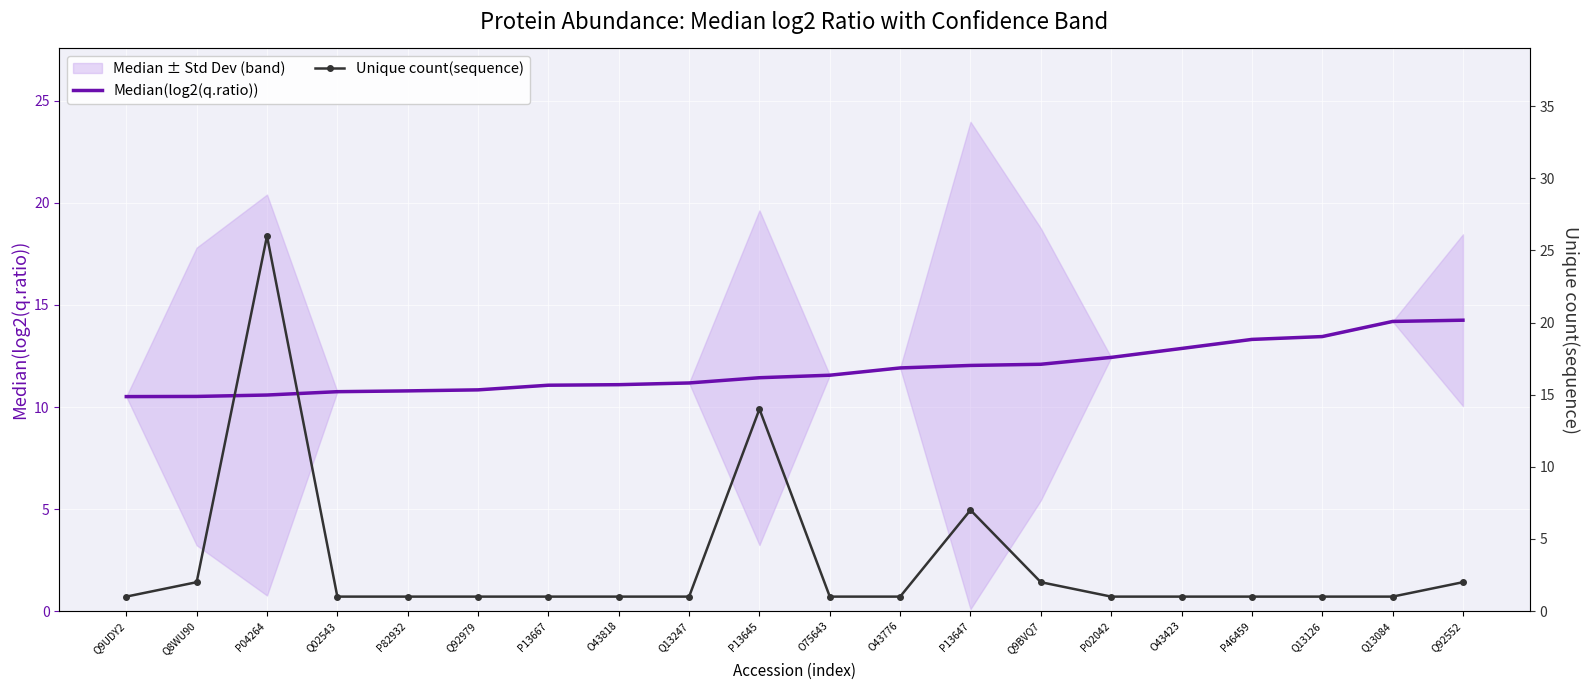

At which label does Median(log2(q.ratio)) first exceed 11?

P13667